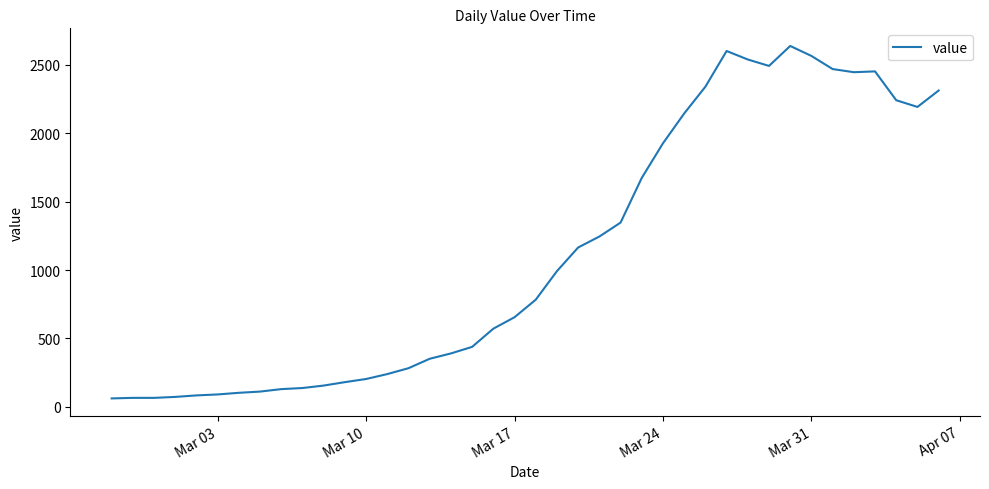

What is the difference between the maximum and minimum values?

2578